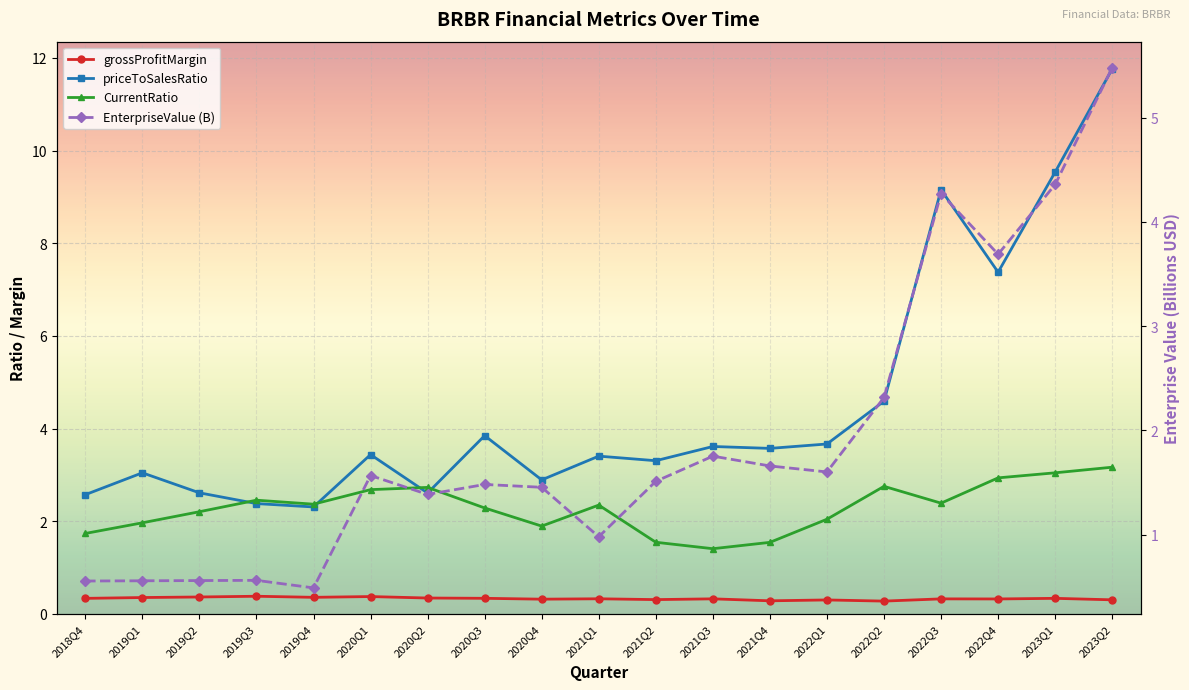

Which series has the largest total across all categories?

priceToSalesRatio